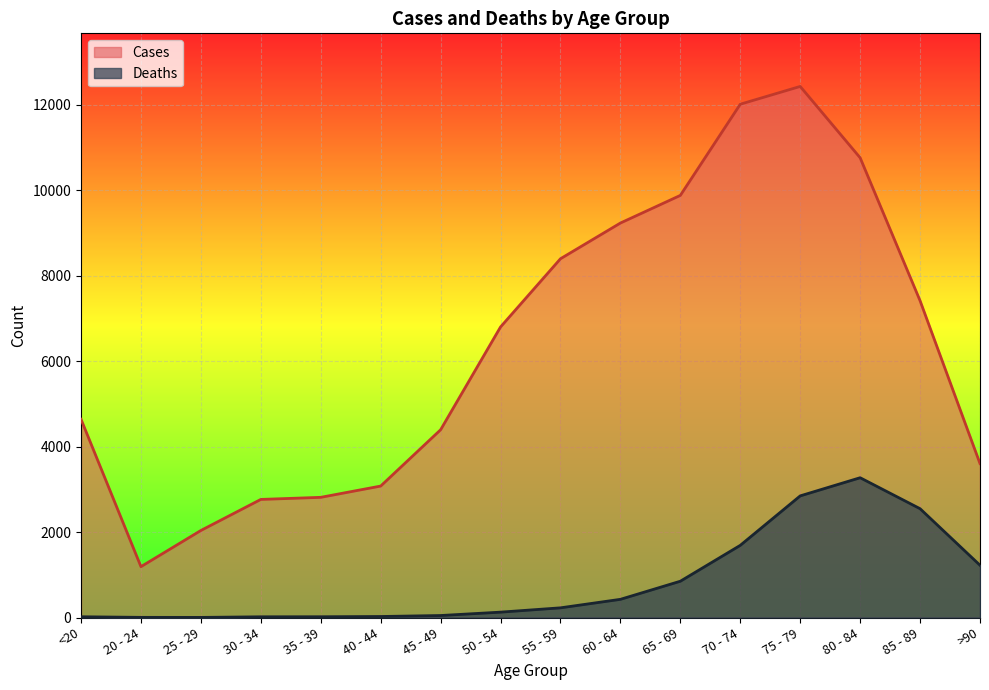

Where is Deaths nearest to the value 1638?

70 - 74